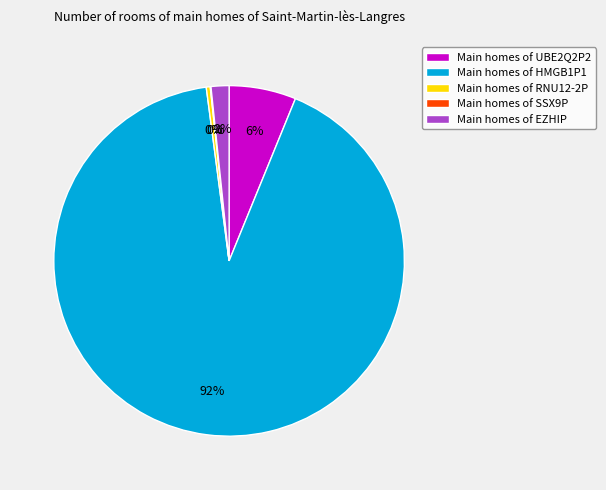

Which category has the biggest portion of the pie?

Main homes of HMGB1P1